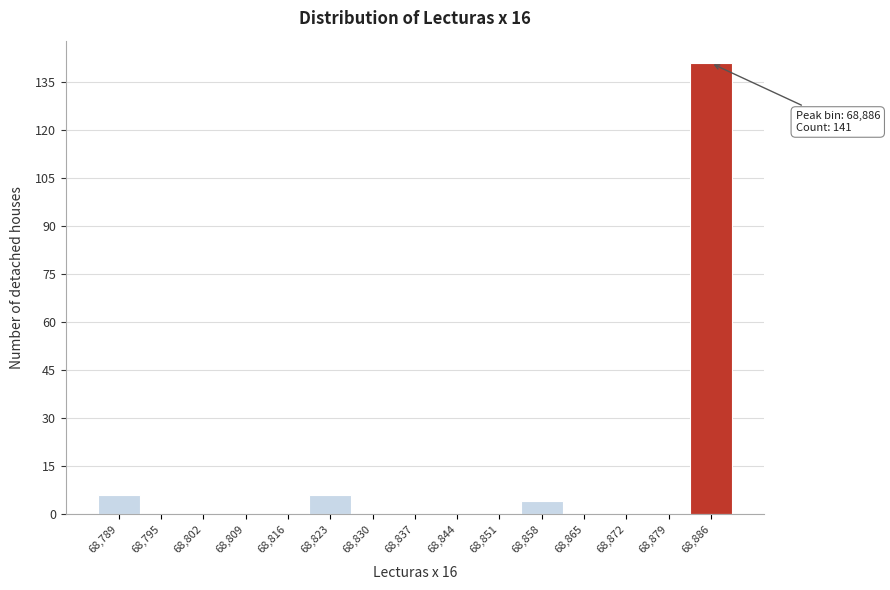

Reading left to right, what are all the values shown in this chart?

68,789=6	68,795=0	68,802=0	68,809=0	68,816=0	68,823=6	68,830=0	68,837=0	68,844=0	68,851=0	68,858=4	68,865=0	68,872=0	68,879=0	68,886=141